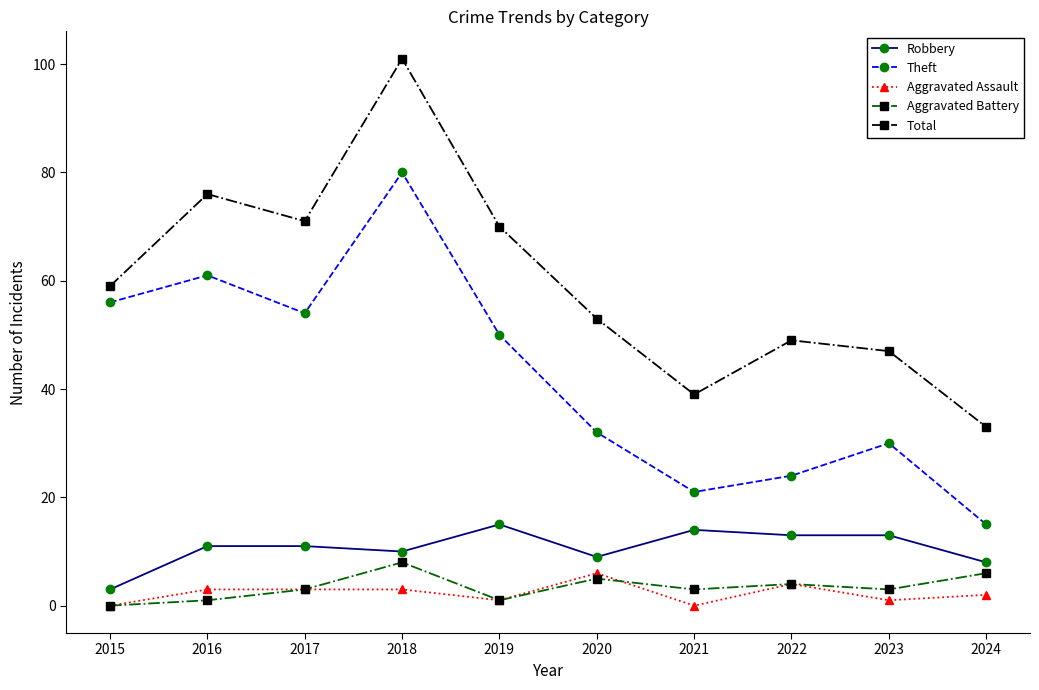

Between 2022 and 2023, which series saw the biggest shift?

Theft